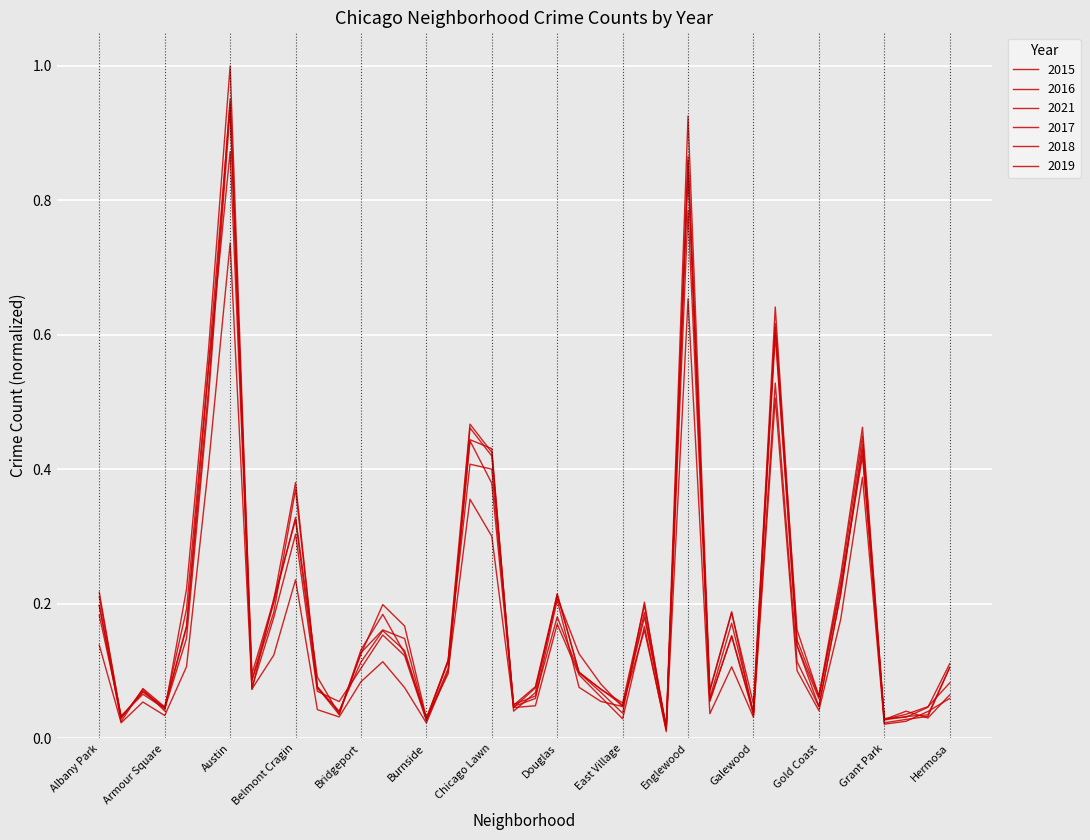

Between which two adjacent categories do 2015 and 2016 first intersect?

Albany Park and Andersonville